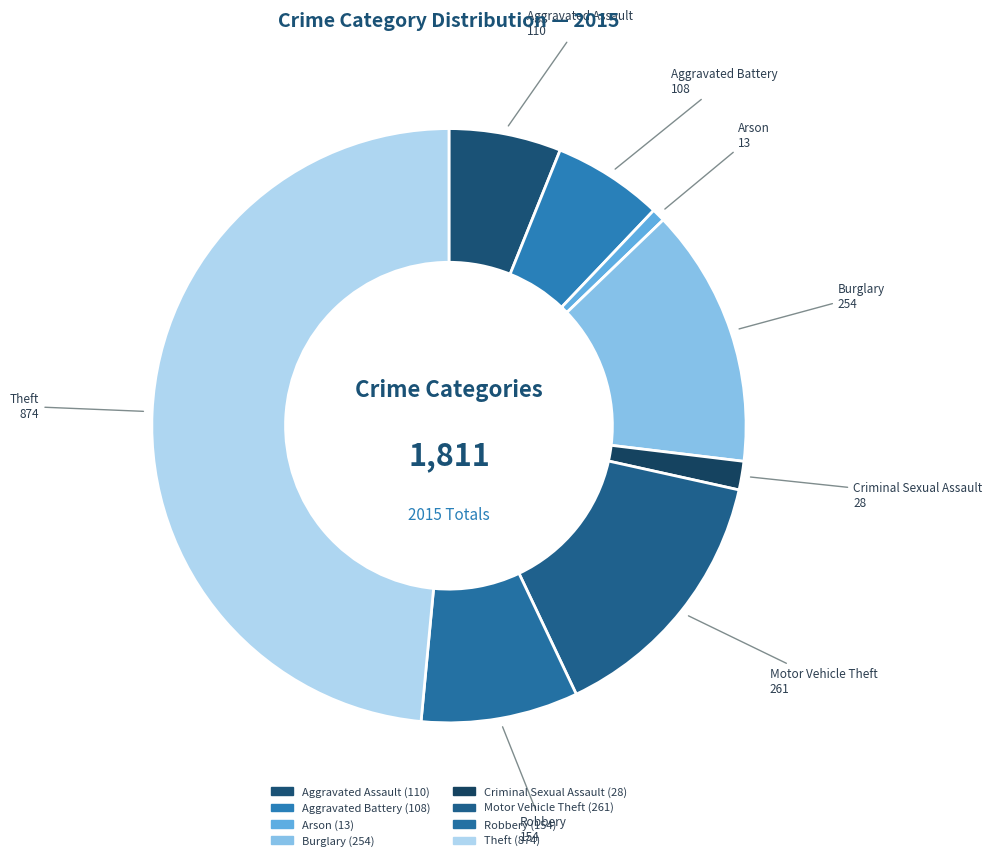

Does Criminal Sexual Assault represent more than half of the total?

No